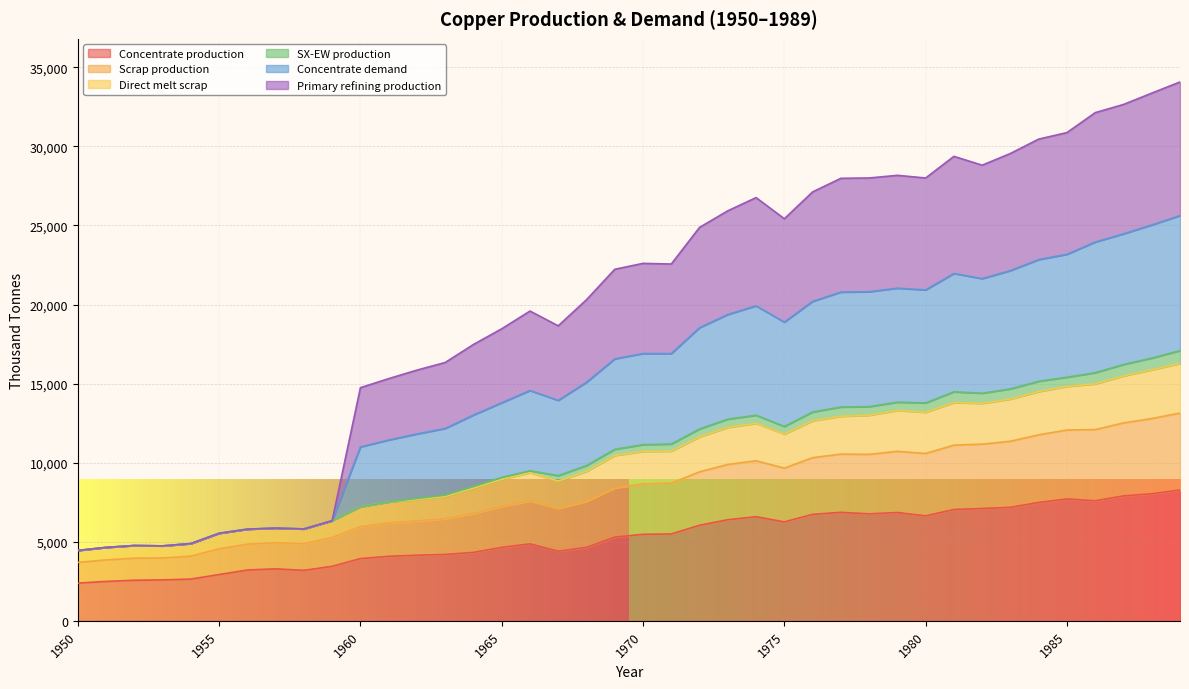

What are all the series names shown in the legend?

Concentrate production, Scrap production, Direct melt scrap, SX-EW production, Concentrate demand, Primary refining production